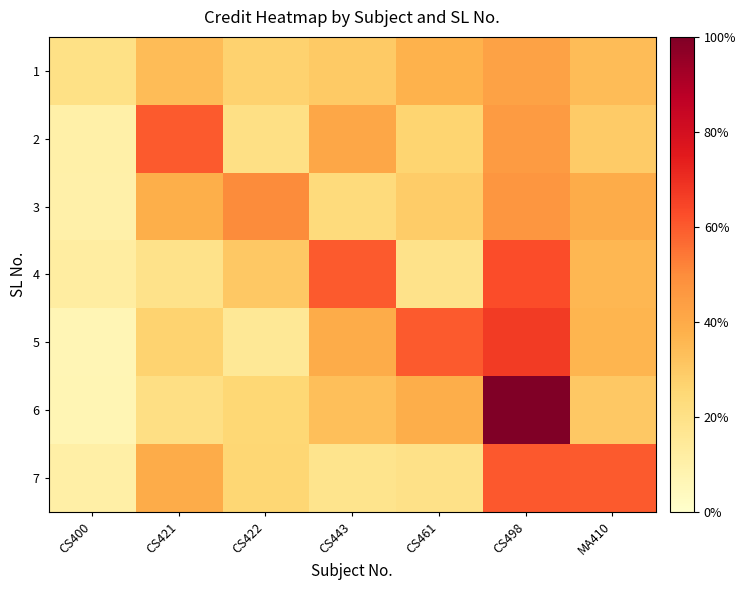

How many data points does each series have?

7